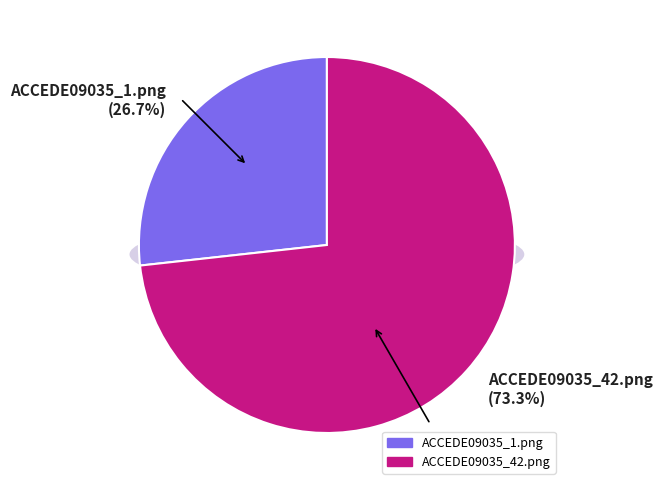

What is the smallest slice in the pie chart?

ACCEDE09035_1.png